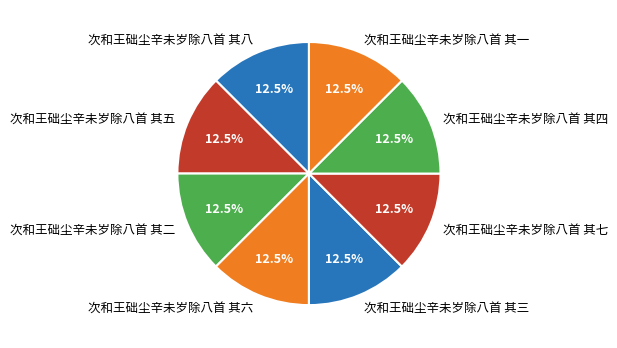

Does any single category account for the majority?

No